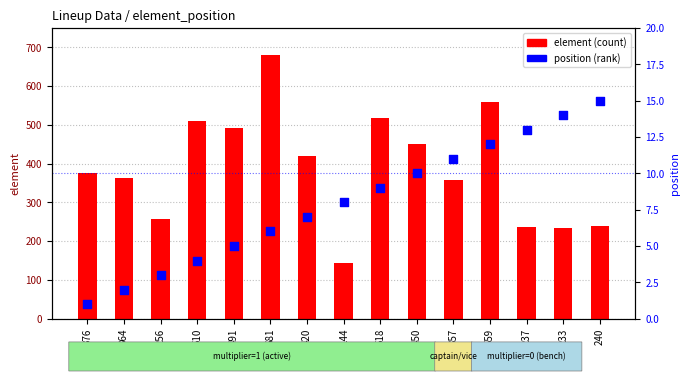

What is the total value across all series at 420?

427